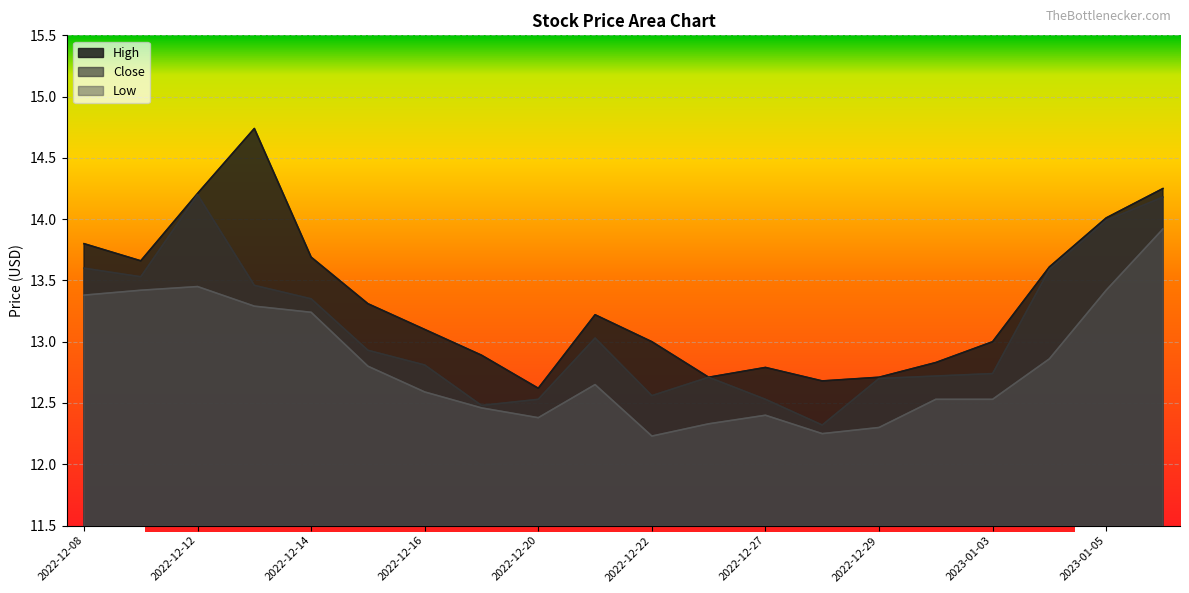

Which series changed the most between 2022-12-20 and 2023-01-05?

Close